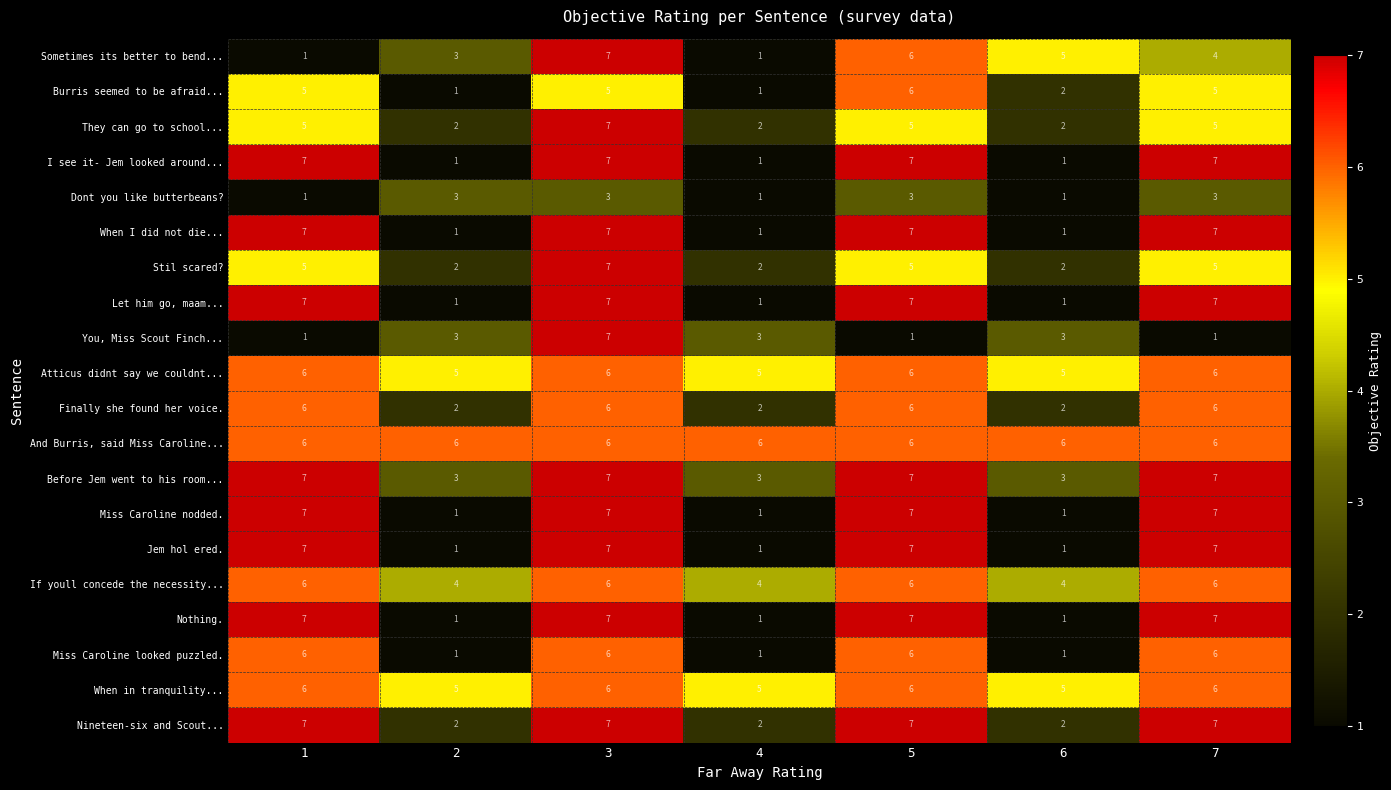

Which series changed the most between 5 and 7?

Sometimes its better to bend...